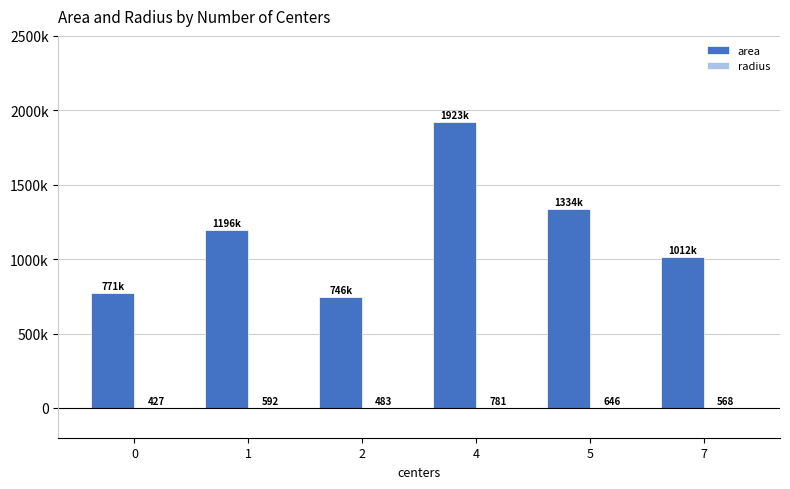

Reading right to left, extract all data points from this chart.

area: 1012187.5	1334062.5	1922916.7	745833.3	1196025.0	771250.0
radius: 567.6	646.1	781.1	482.9	591.5	427.1